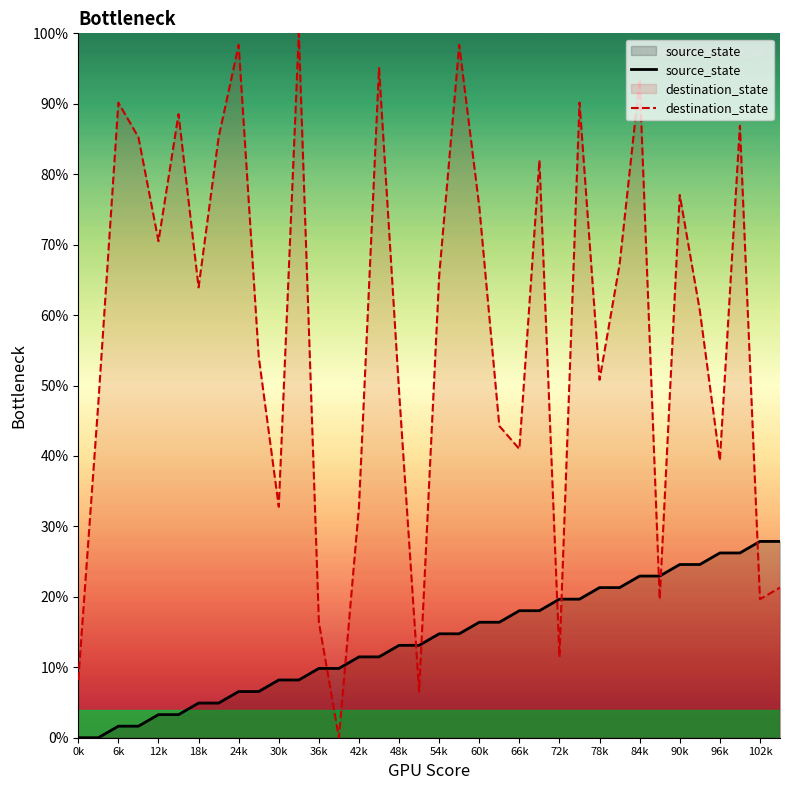

Between 12k and 48k, which series saw the biggest shift?

destination_state